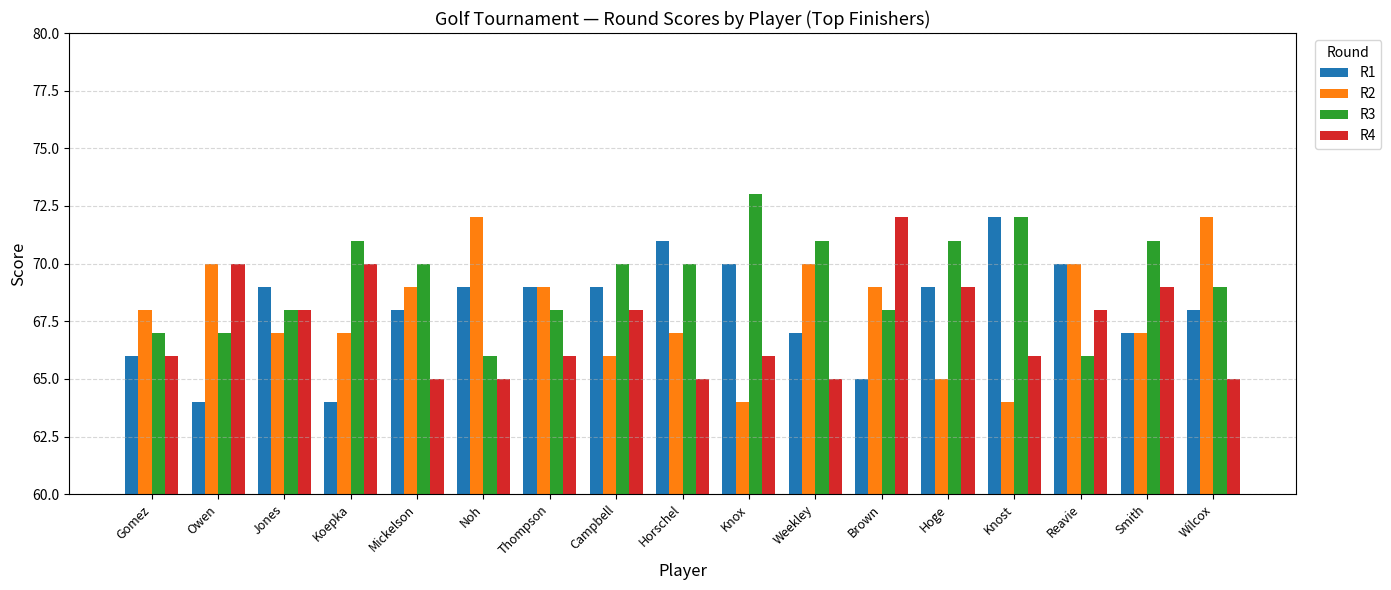

Rank the series at Brown from lowest to highest value.

R1, R3, R2, R4